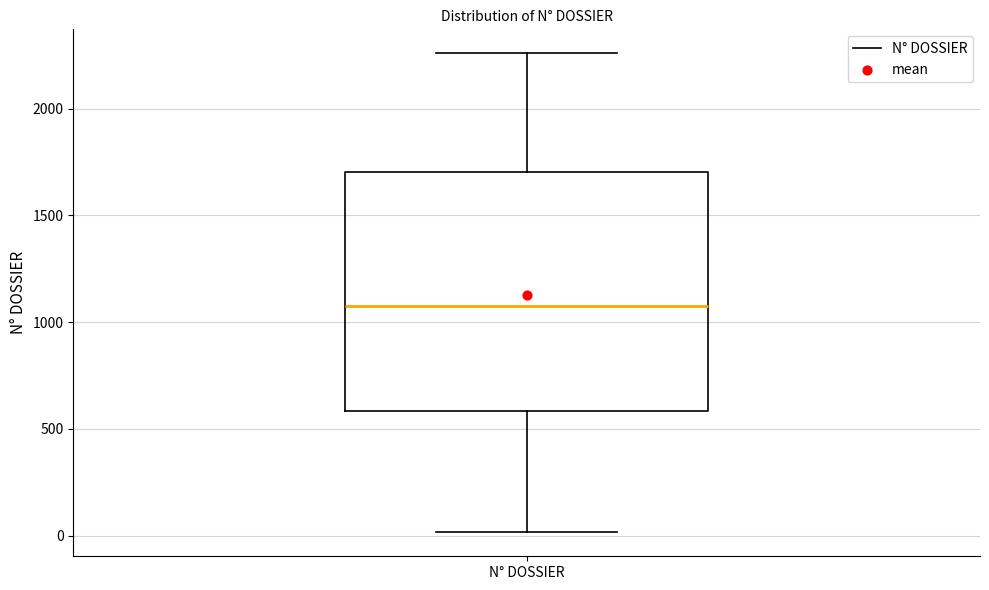

Where does the upper whisker of the box for N° DOSSIER end on the y-axis? The values are not printed on the chart, so give them approximately, as read against the axis.

2250